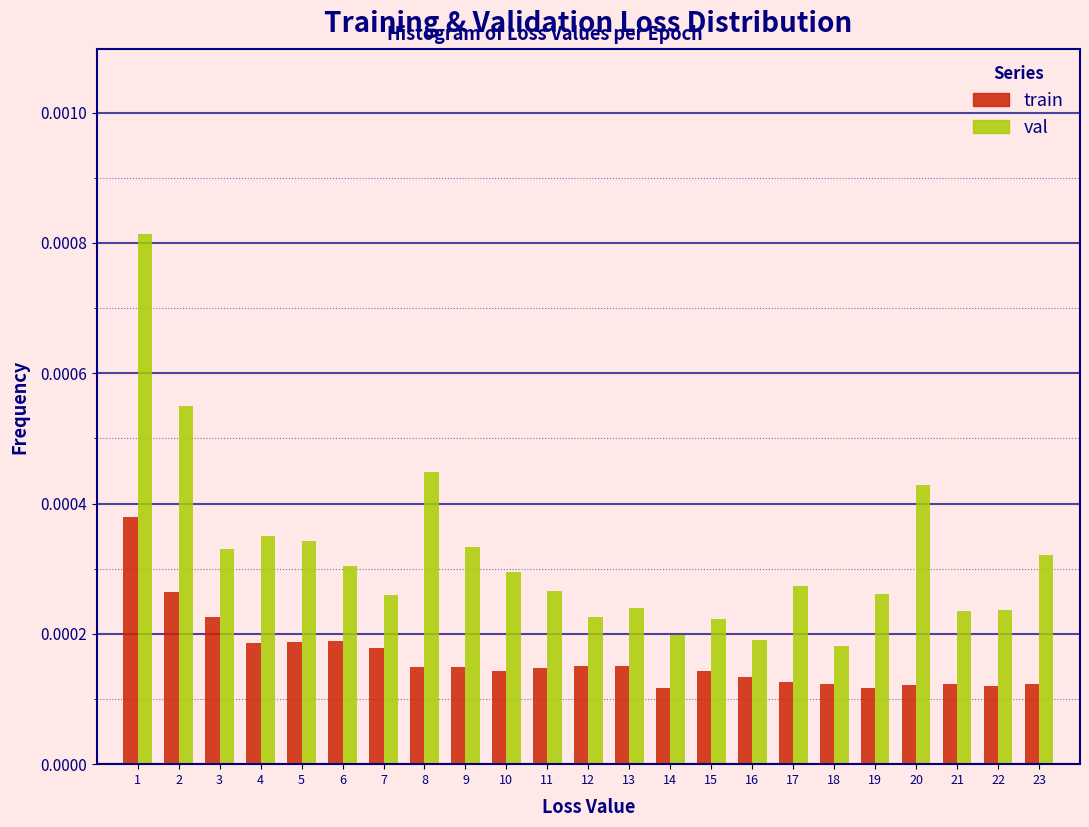

List the series in order of their overall mean, highest first.

val, train